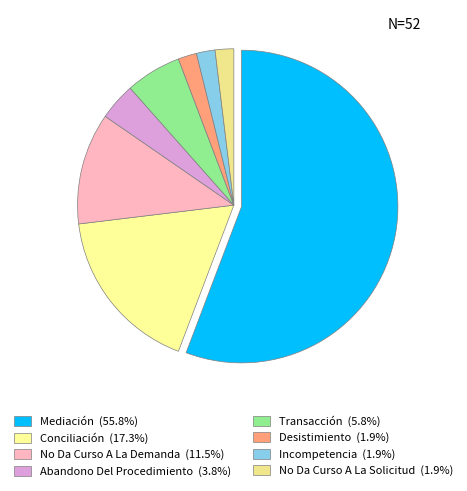

Count the number of slices in the pie.

8